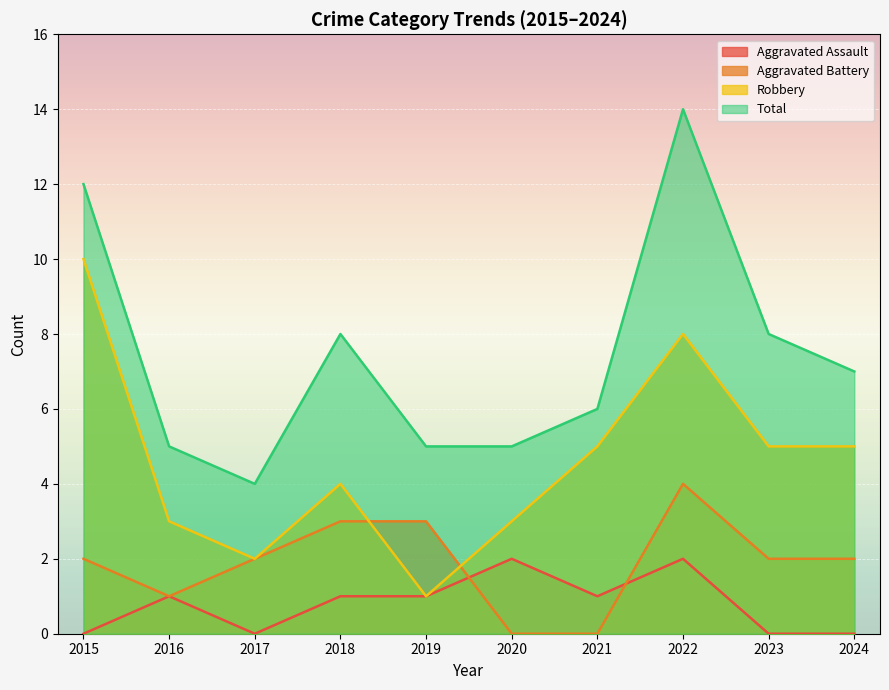

At which category does the chart reach its minimum across all series?

2015